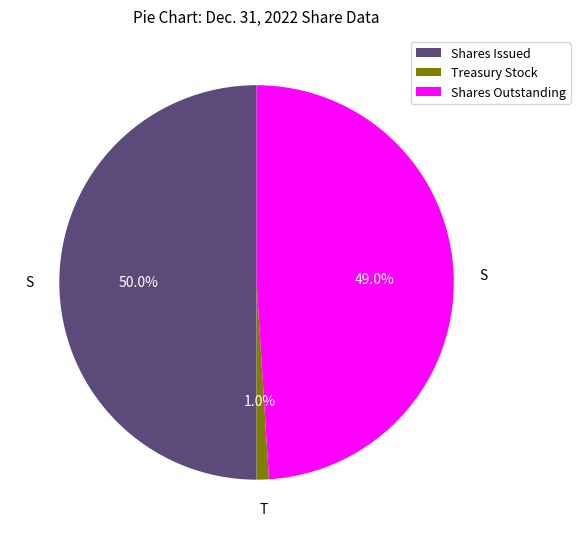

Is Treasury Stock the majority of the pie?

No